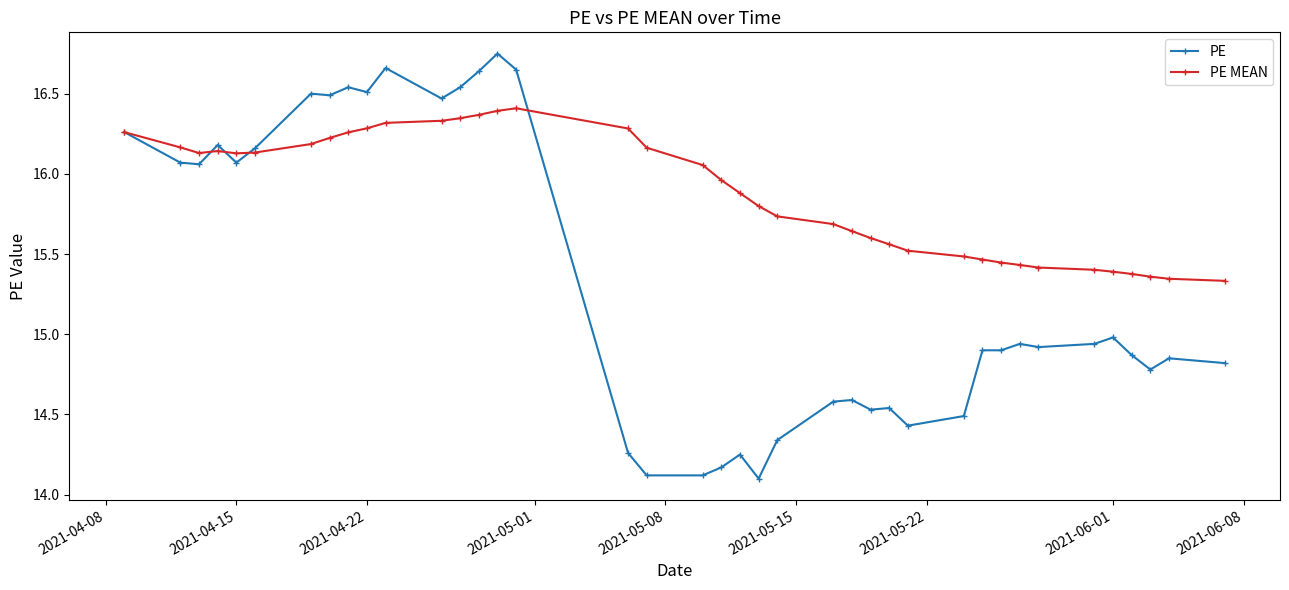

Which series has the widest spread of values?

PE